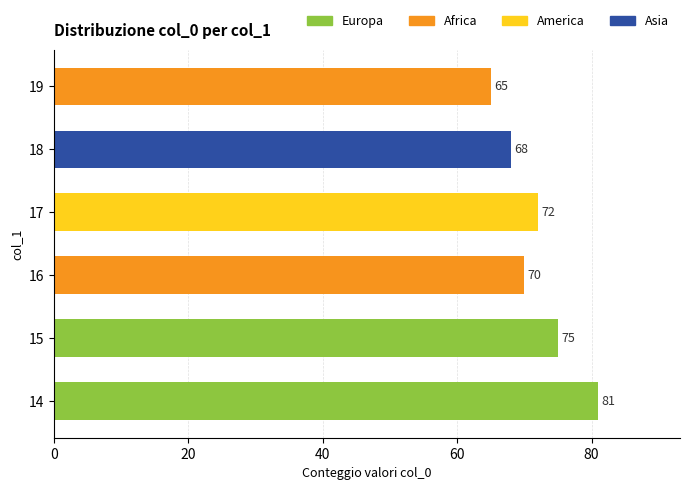

Reading bottom to top, list all the values displayed in this chart.

14=81	15=75	16=70	17=72	18=68	19=65